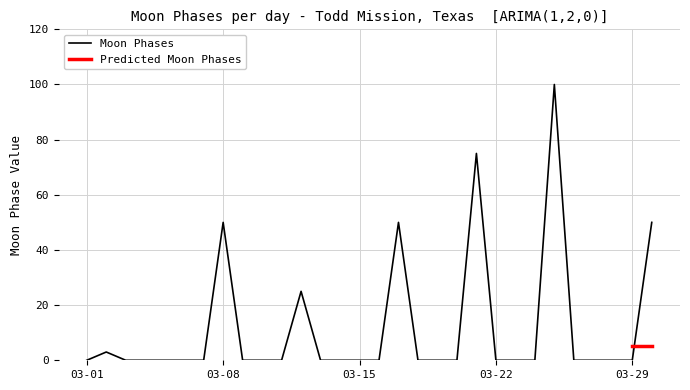

The value at 2022-03-28 is 0. True or false?

True